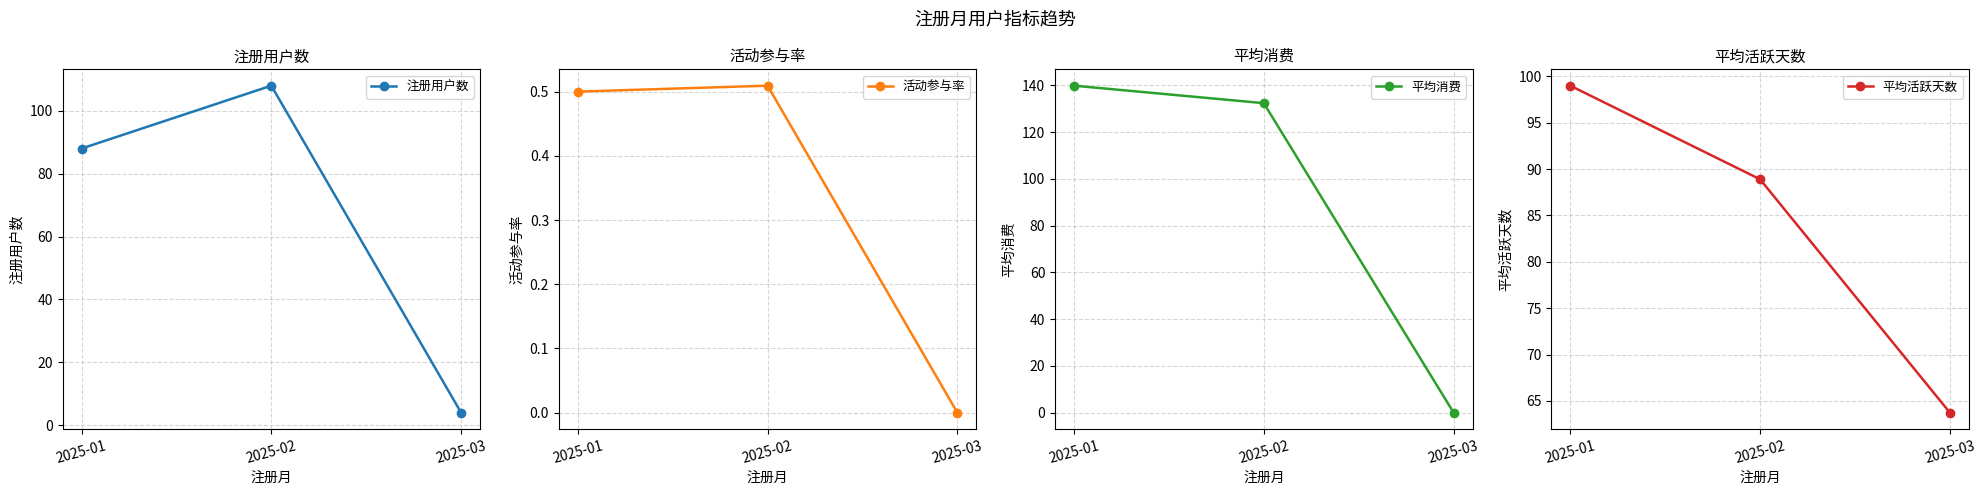

At how many categories does at least one series exceed 3?

3